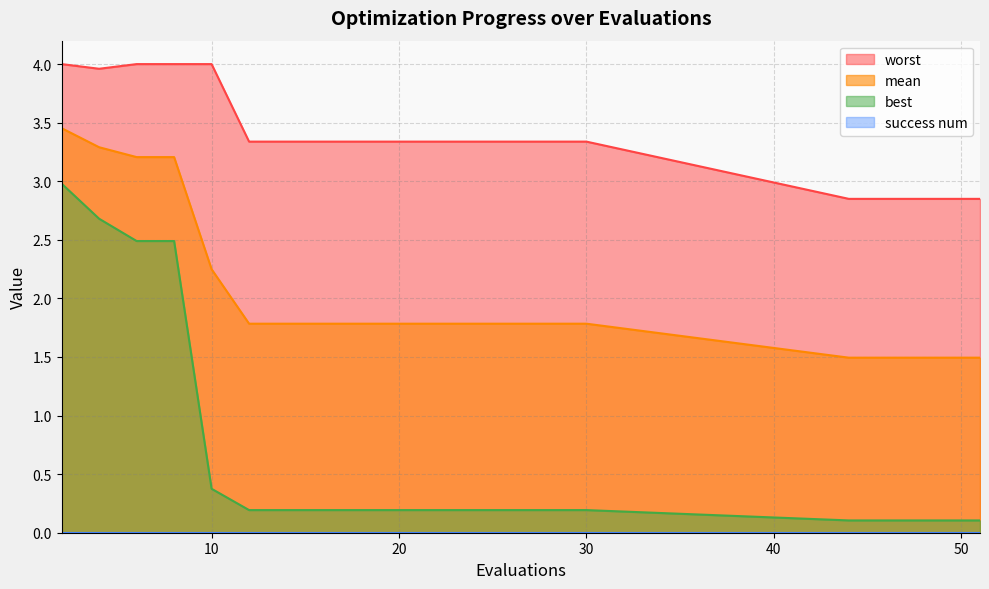

What is the average value of the worst series?

3.4